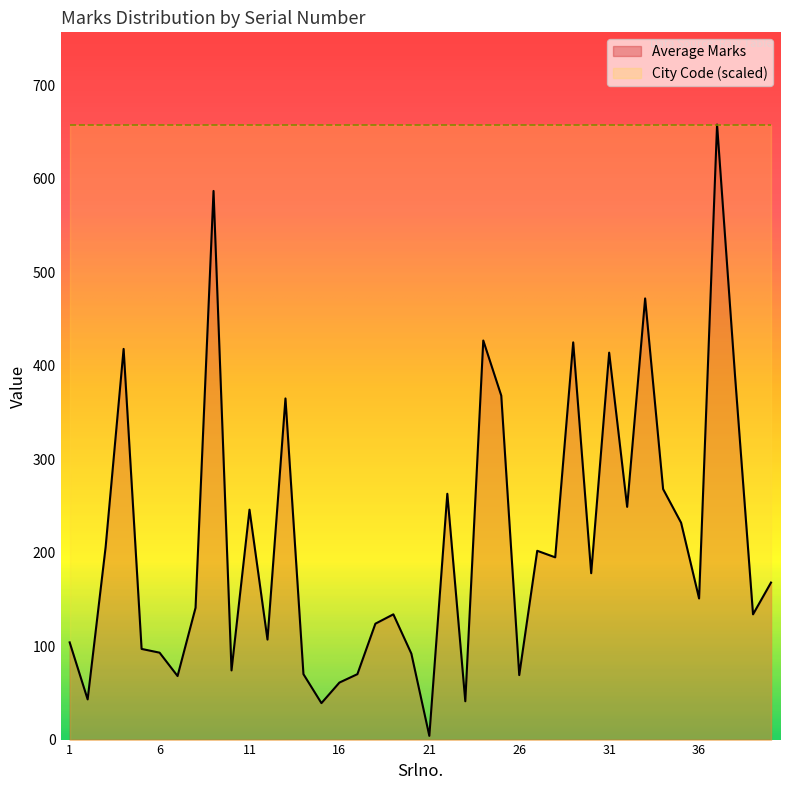

Count the number of values greater than 168.

19